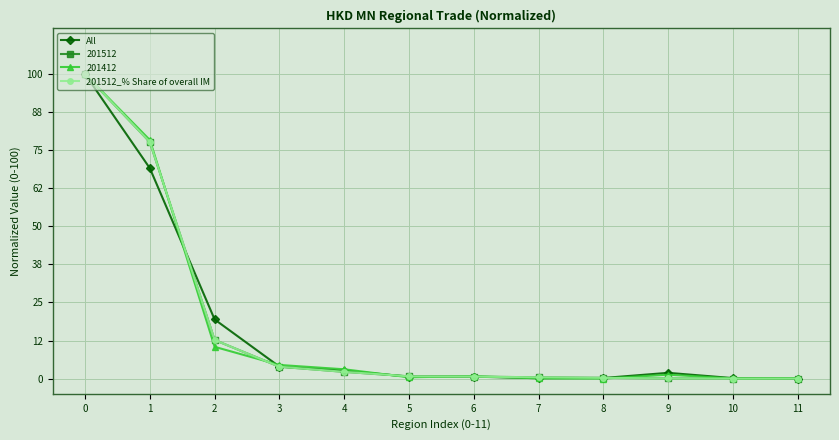

What is the difference between the highest and lowest values at 5?

0.3